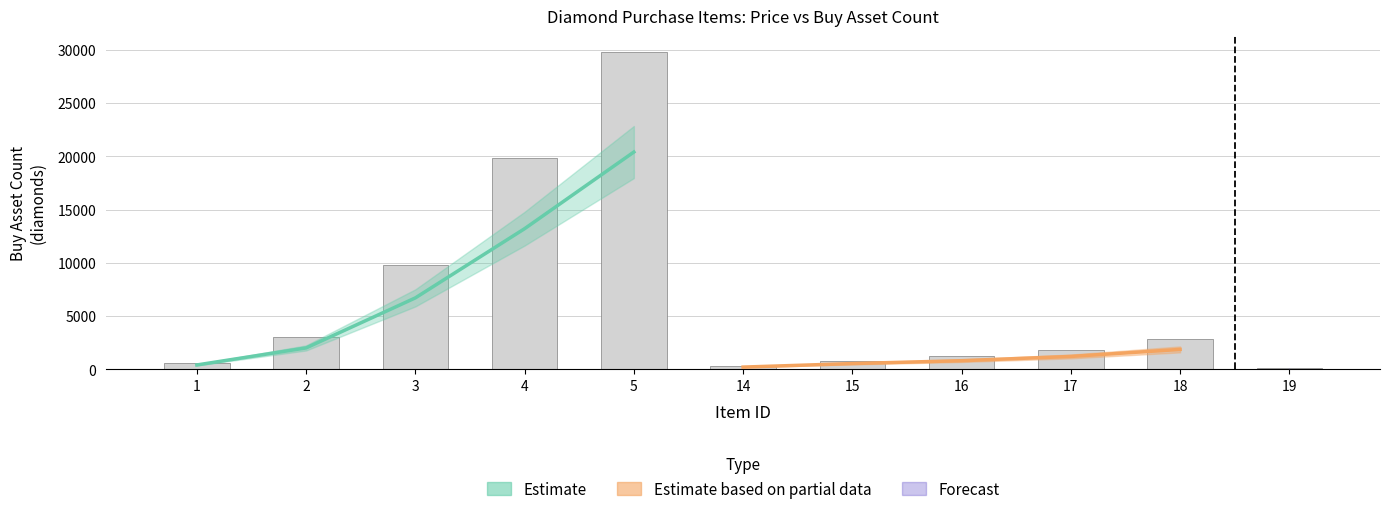

Read the Estimate based on partial data value at 16, to the nearest 100.

800